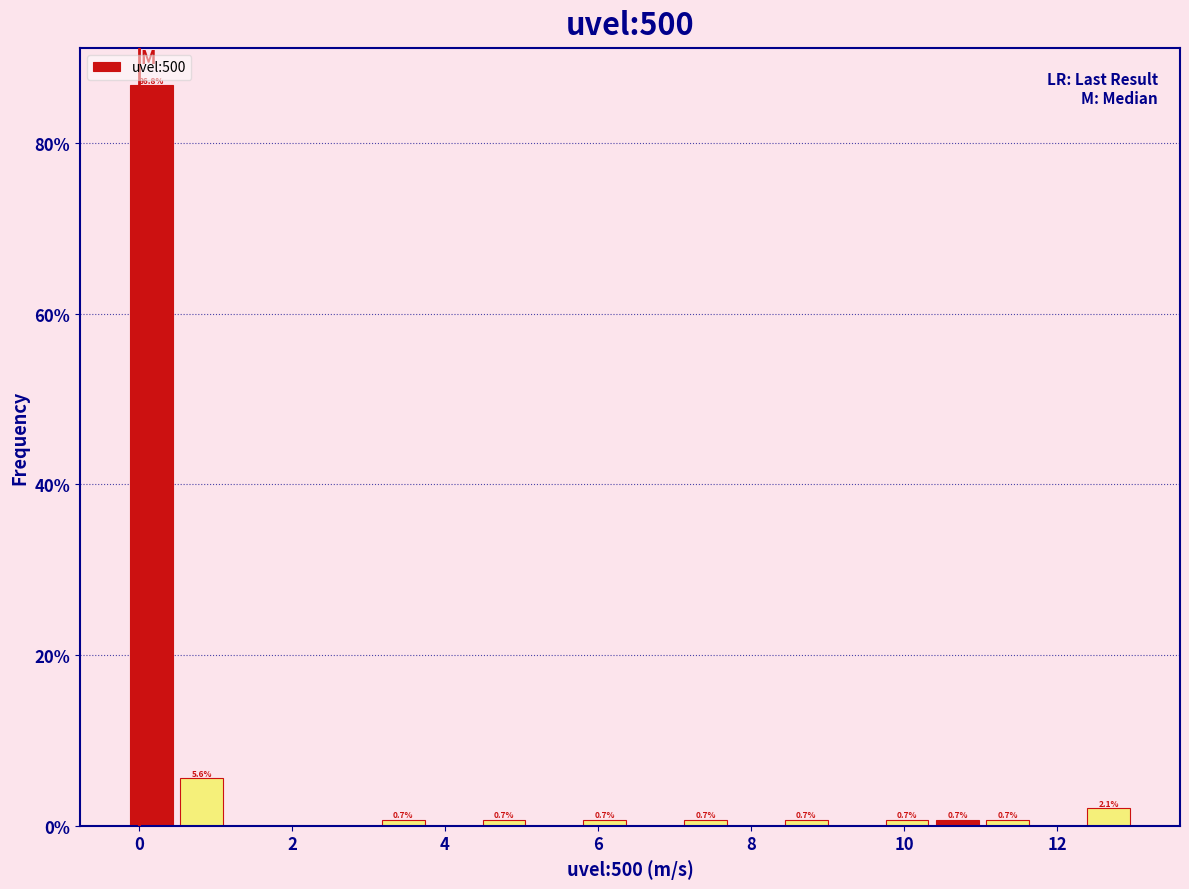

Read against the x-axis, roughly where is the centre of the tallest bar?

0.2